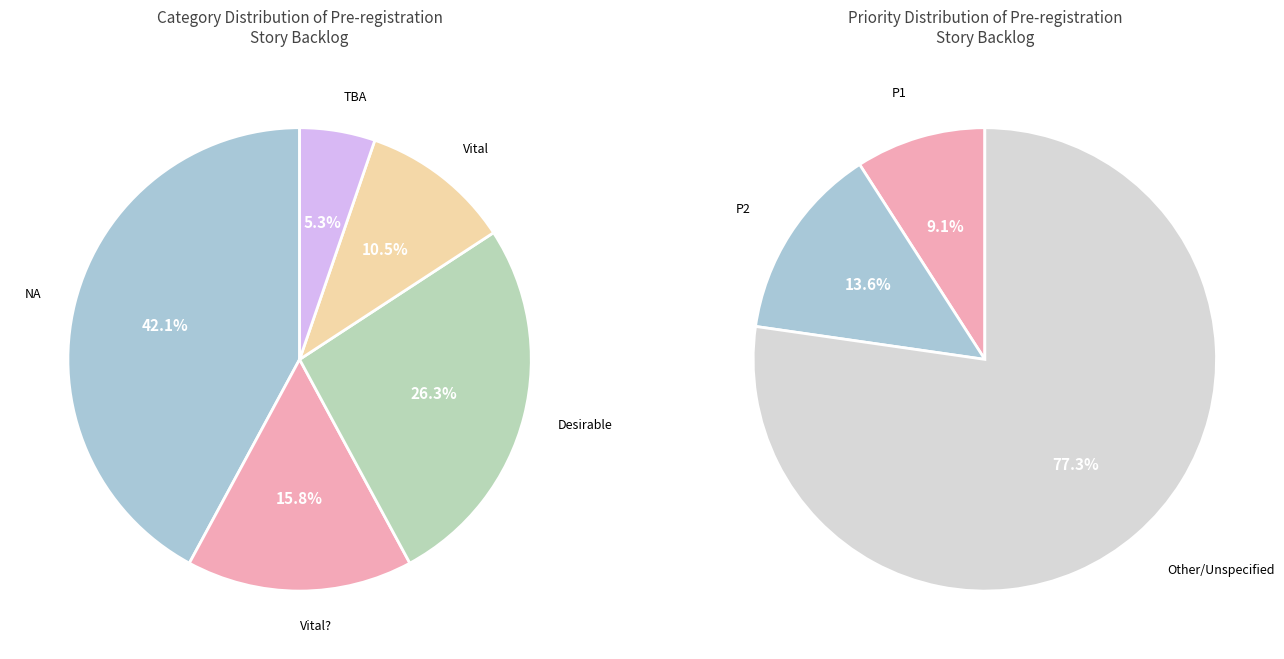

What percentage is the TBA slice, to the nearest percent?

5%